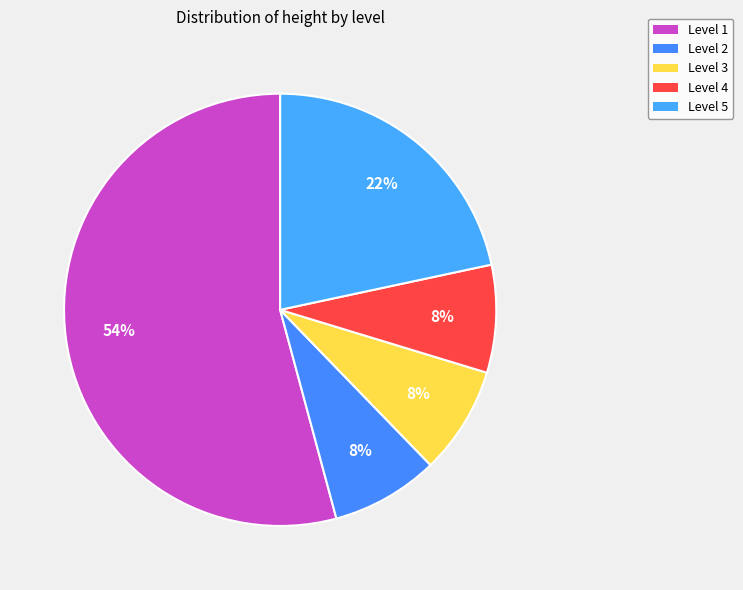

How many slices are in this pie chart?

5